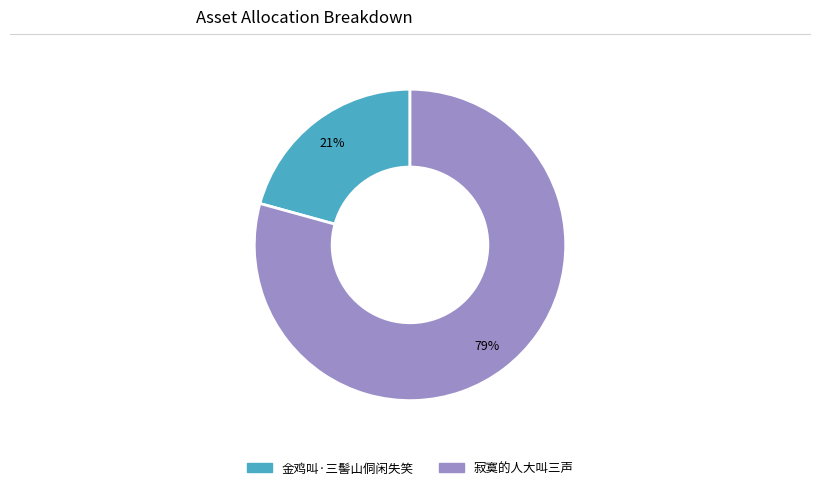

What is the majority slice?

寂寞的人大叫三声